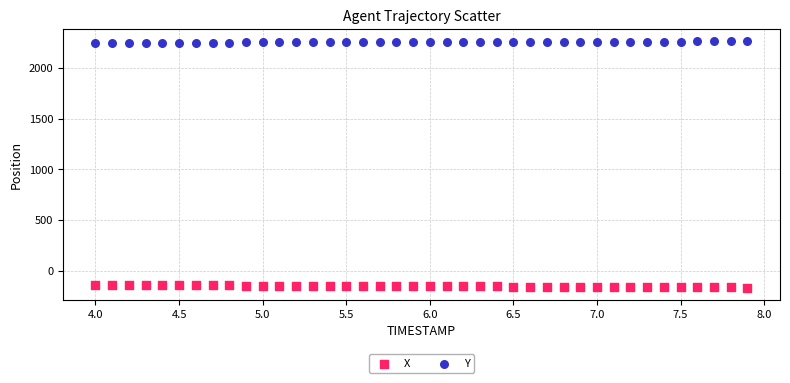

What are all the series names shown in the legend?

X, Y